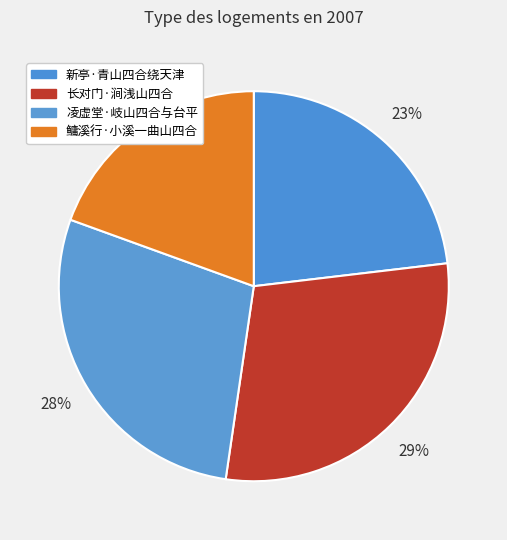

How many slices are in this pie chart?

4